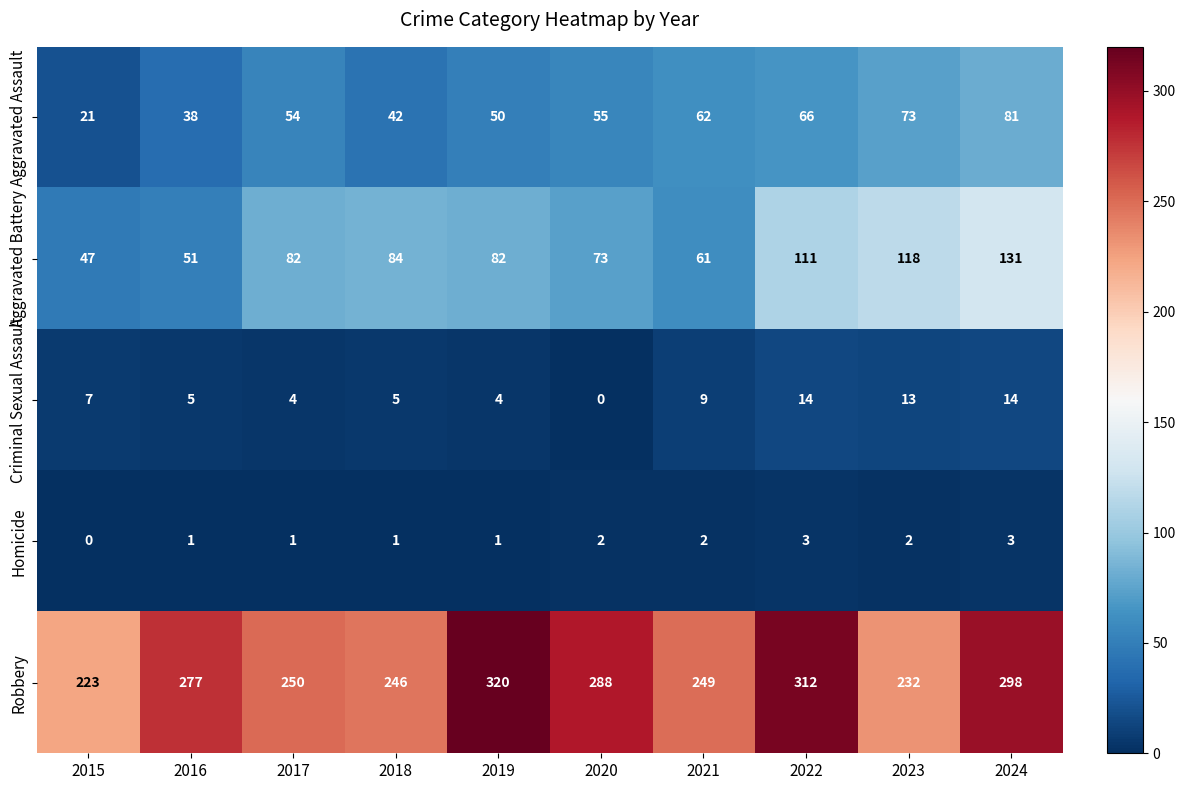

What is the average value of the Robbery series?

270